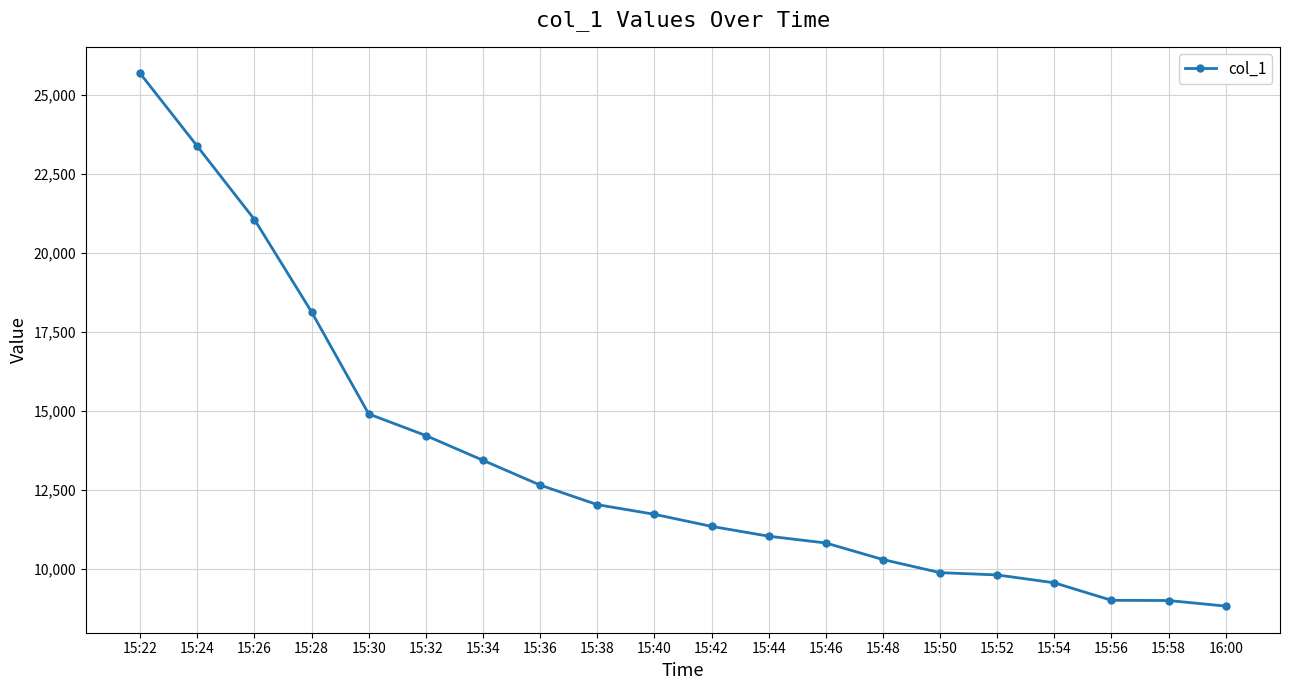

Is it true that the value at 15:22 is 25669?

True